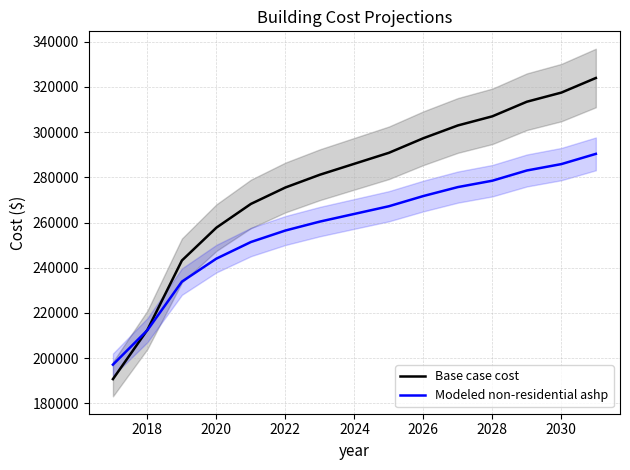

True or false: Modeled non-residential ashp has a value of 405066.8 at 2028.

False